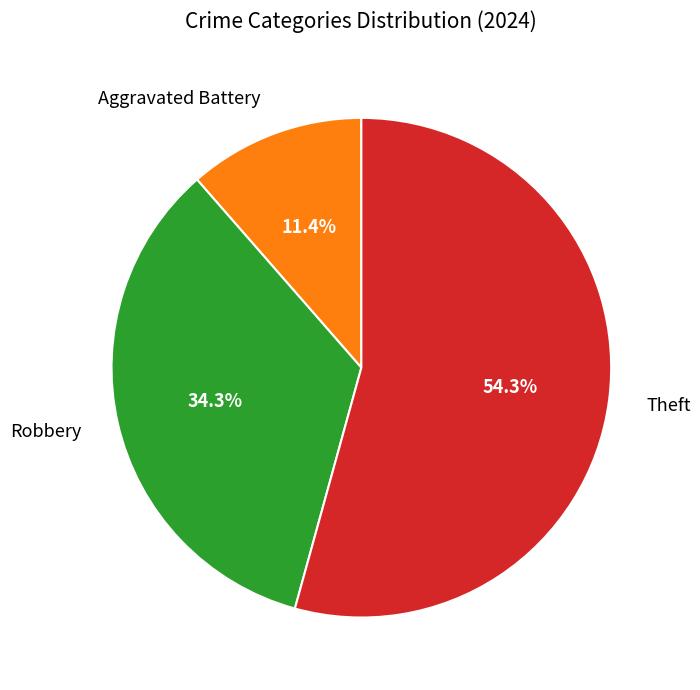

What percentage is the Theft slice, to the nearest percent?

54%